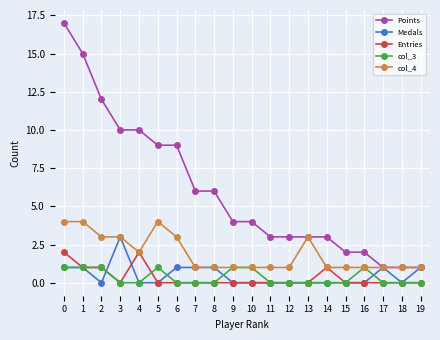

Does the chart display data point markers on the line(s)?

Yes